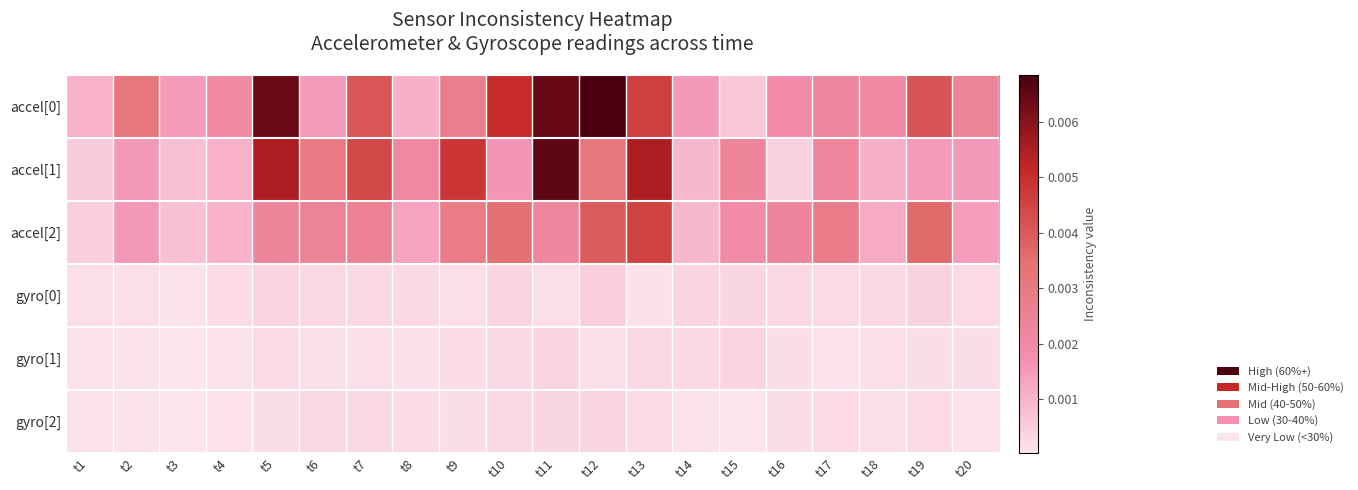

Rank the series at t16 from lowest to highest value.

gyro[1], gyro[2], gyro[0], accel[1], accel[0], accel[2]